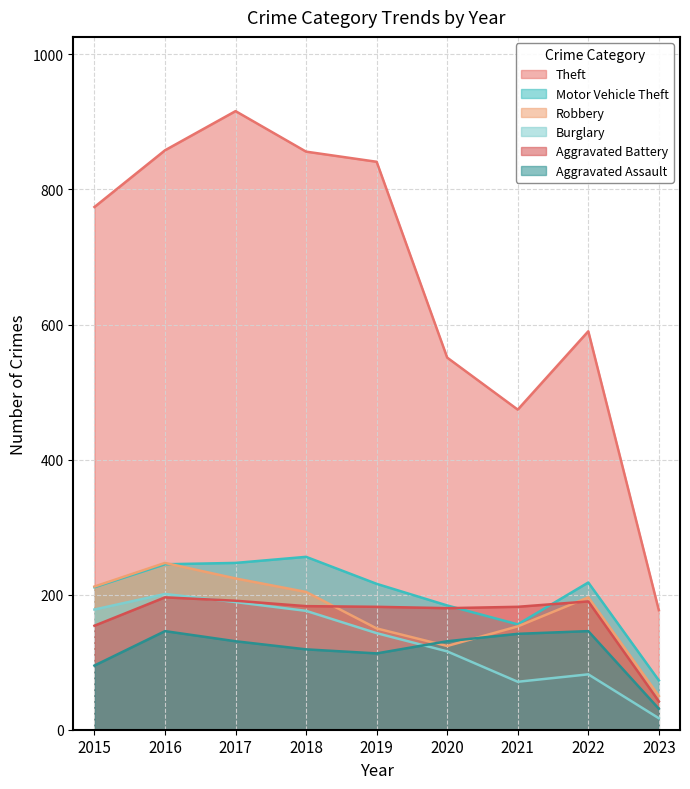

What is the difference between the maximum and minimum values in the Aggravated Battery series?

154